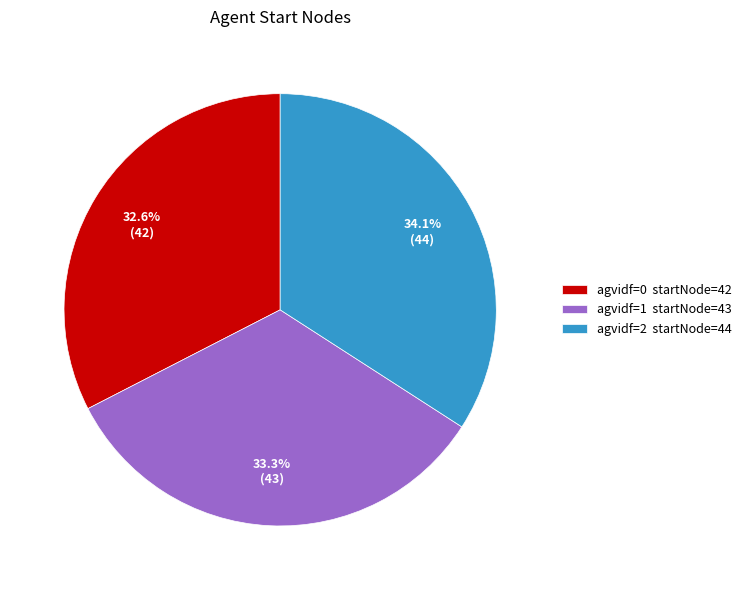

To the nearest percent, what is the difference between the largest and smallest slice percentages?

2%